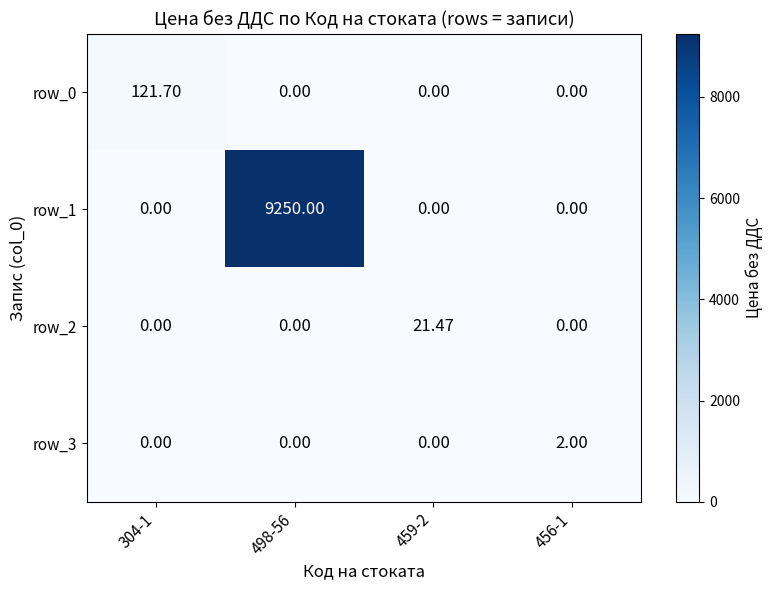

At which label does row_1 reach its peak?

498-56